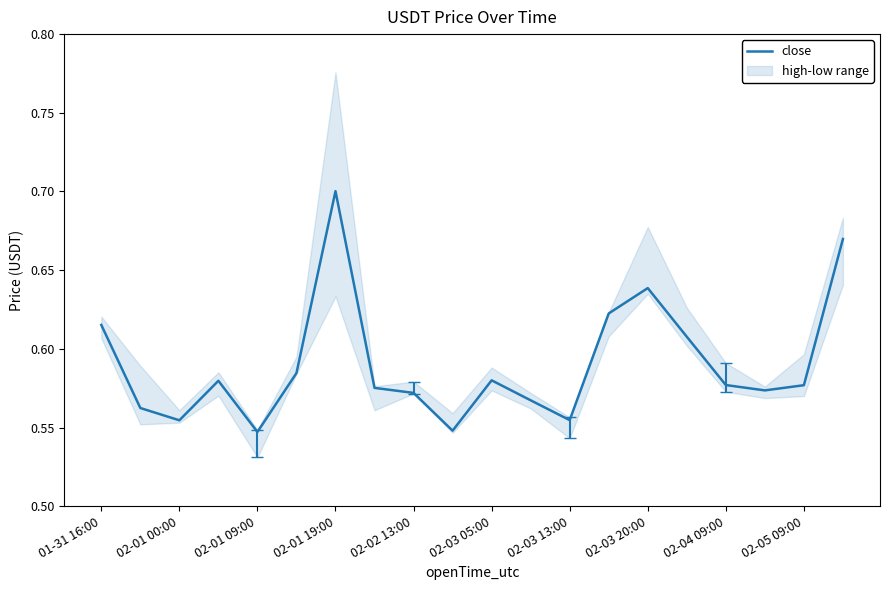

What is the greatest value displayed?

0.7